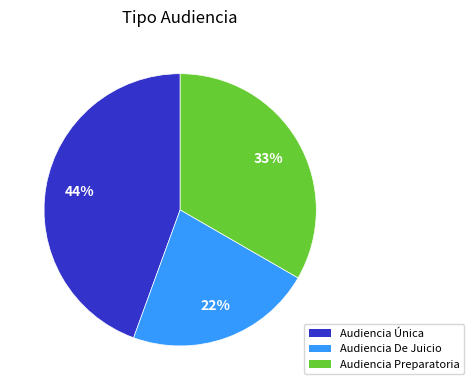

Approximately how many times larger is the value at Audiencia De Juicio compared to Audiencia Preparatoria?

0.7